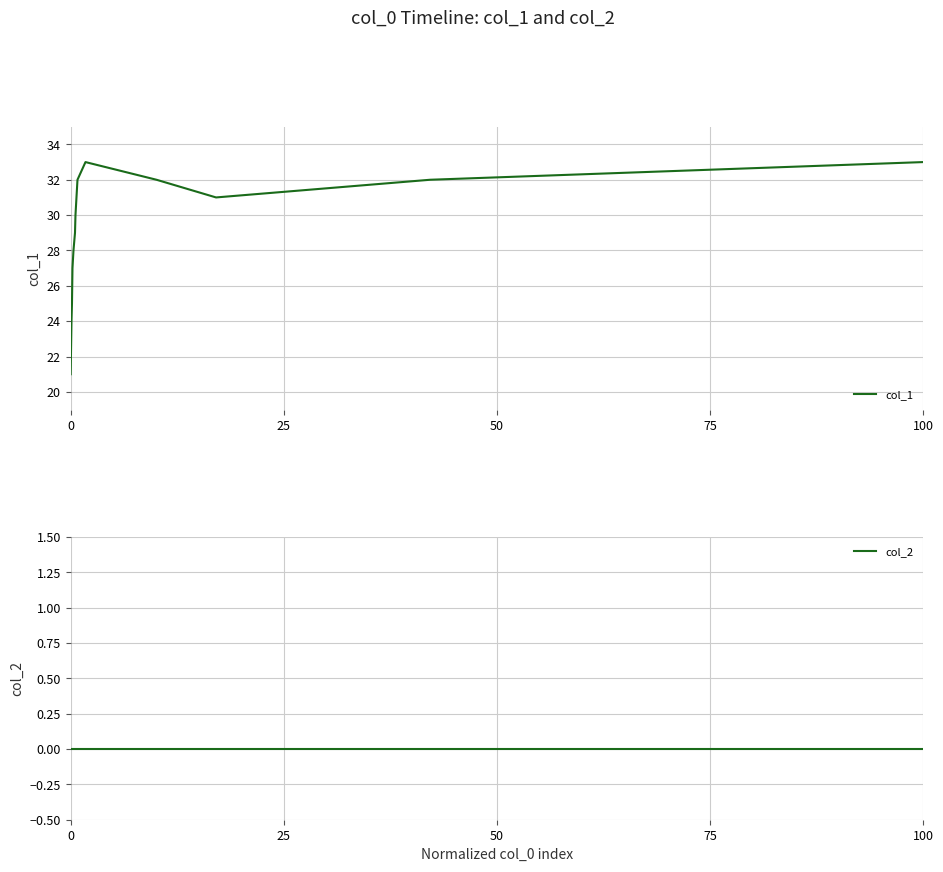

How many categories are shown in the chart?

14